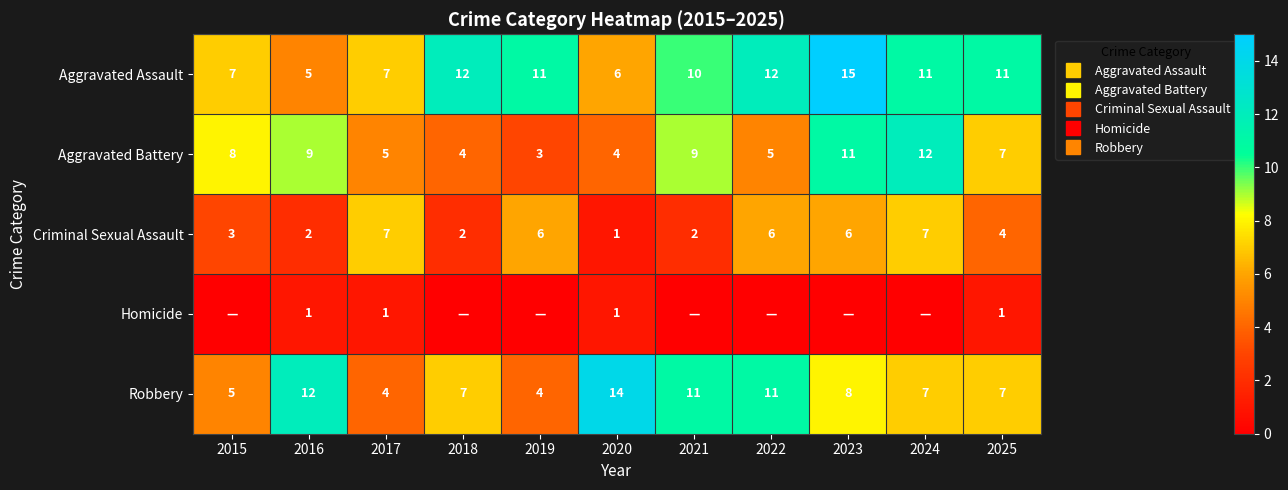

Rank the series at 2016 from highest to lowest value.

Robbery, Aggravated Battery, Aggravated Assault, Criminal Sexual Assault, Homicide